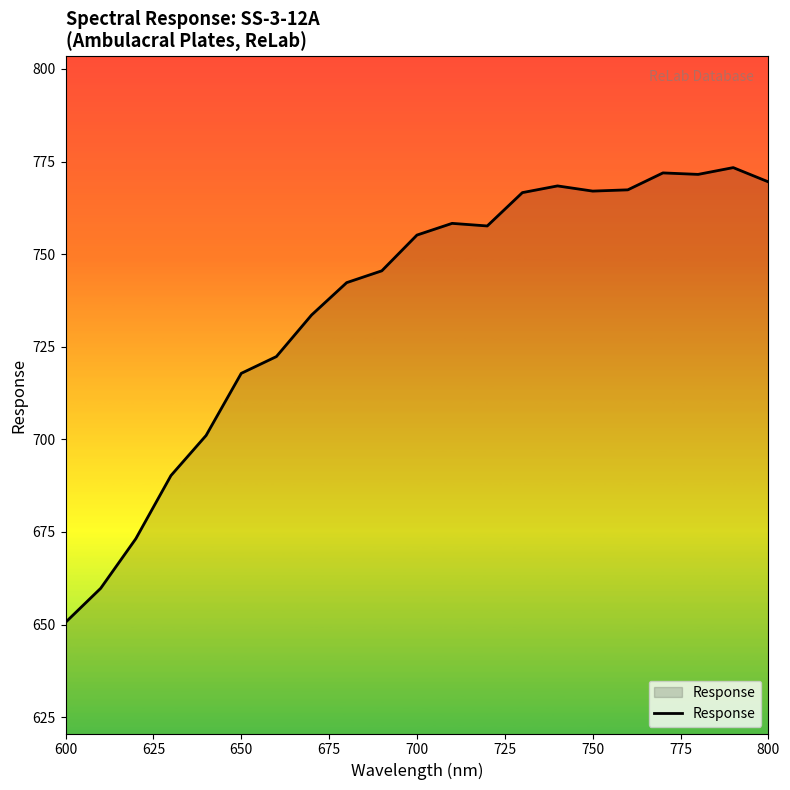

What is the difference between the maximum and minimum values?

122.8